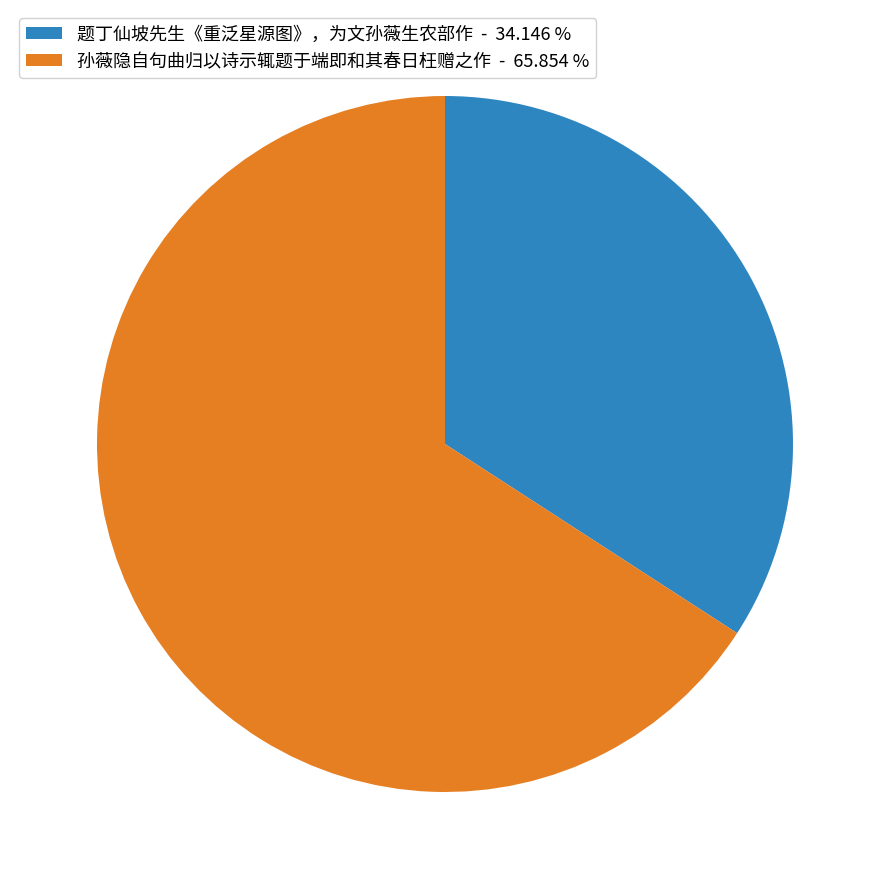

Do 题丁仙坡先生《重泛星源图》，为文孙薇生农部作 - 34.146 % and 孙薇隐自句曲归以诗示辄题于端即和其春日枉赠之作 - 65.854 % together represent more than half of the pie?

Yes